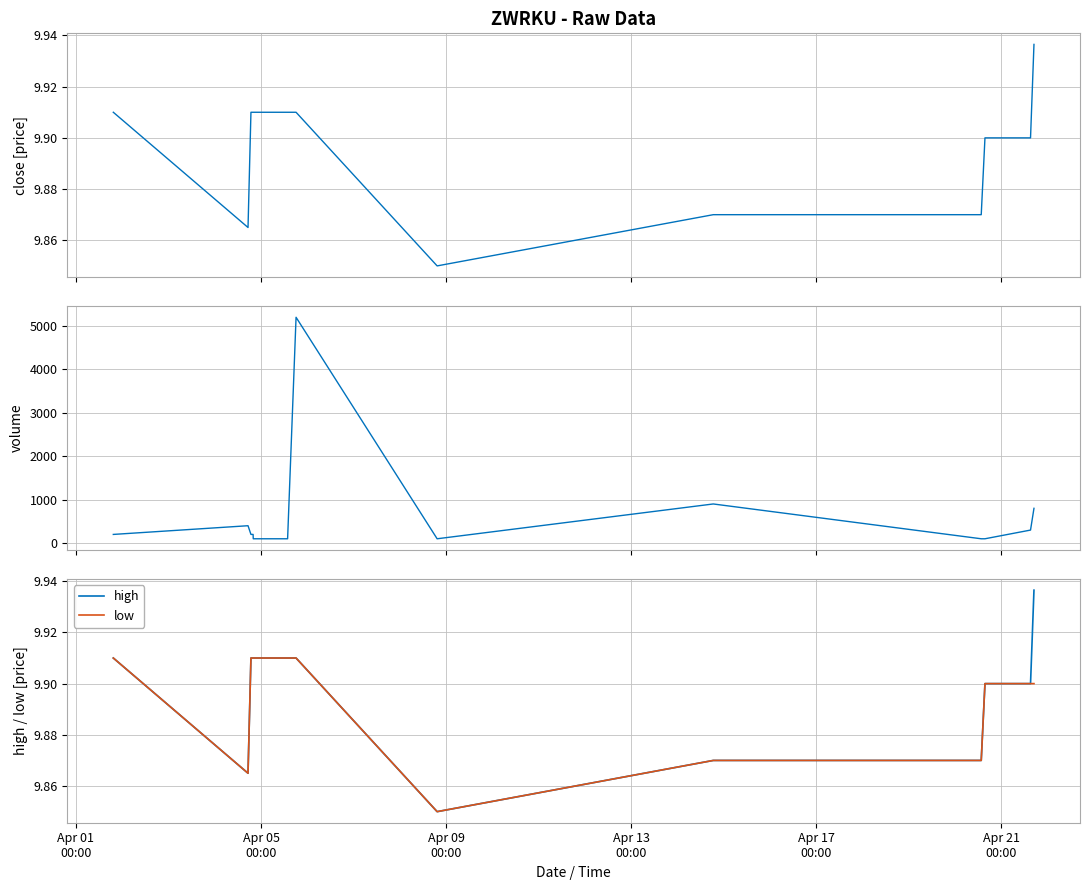

Does the chart have visible grid lines?

Yes